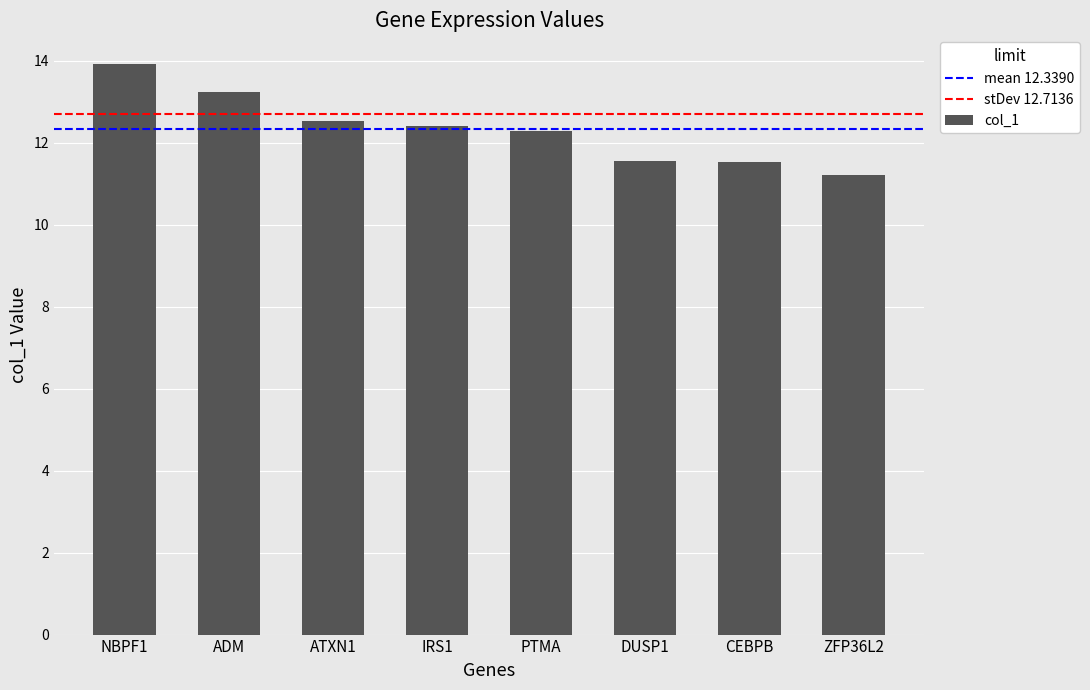

Are the bars horizontal?

No